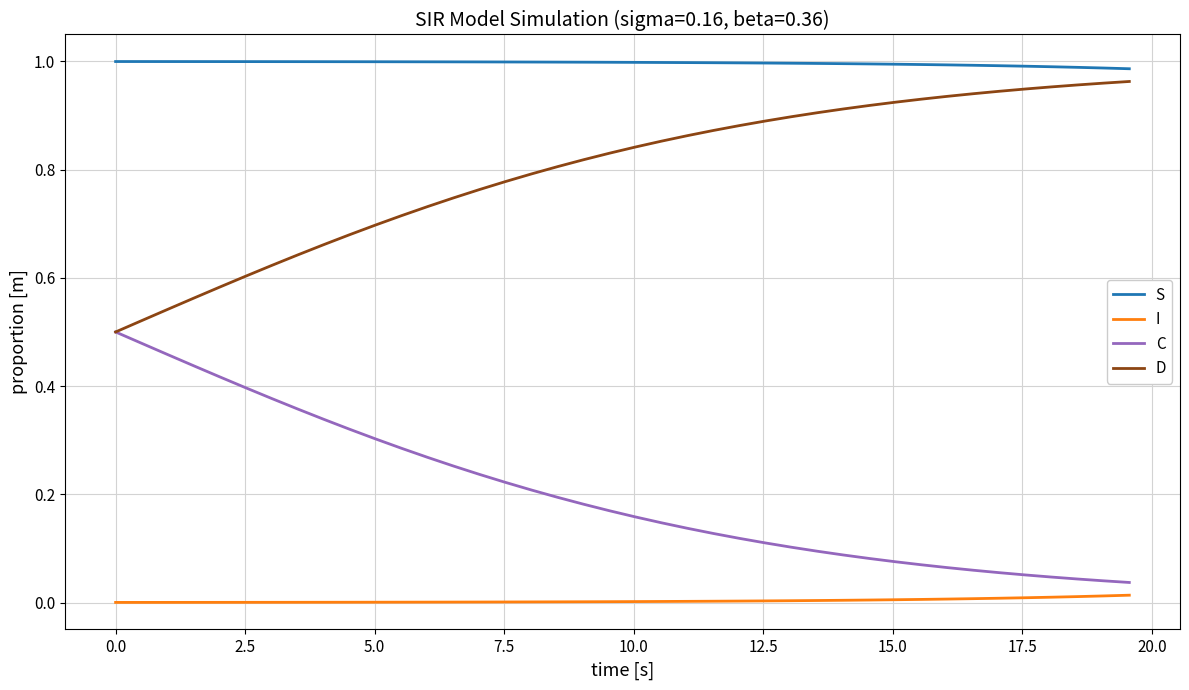

List the series in order of their overall mean, highest first.

S, D, C, I